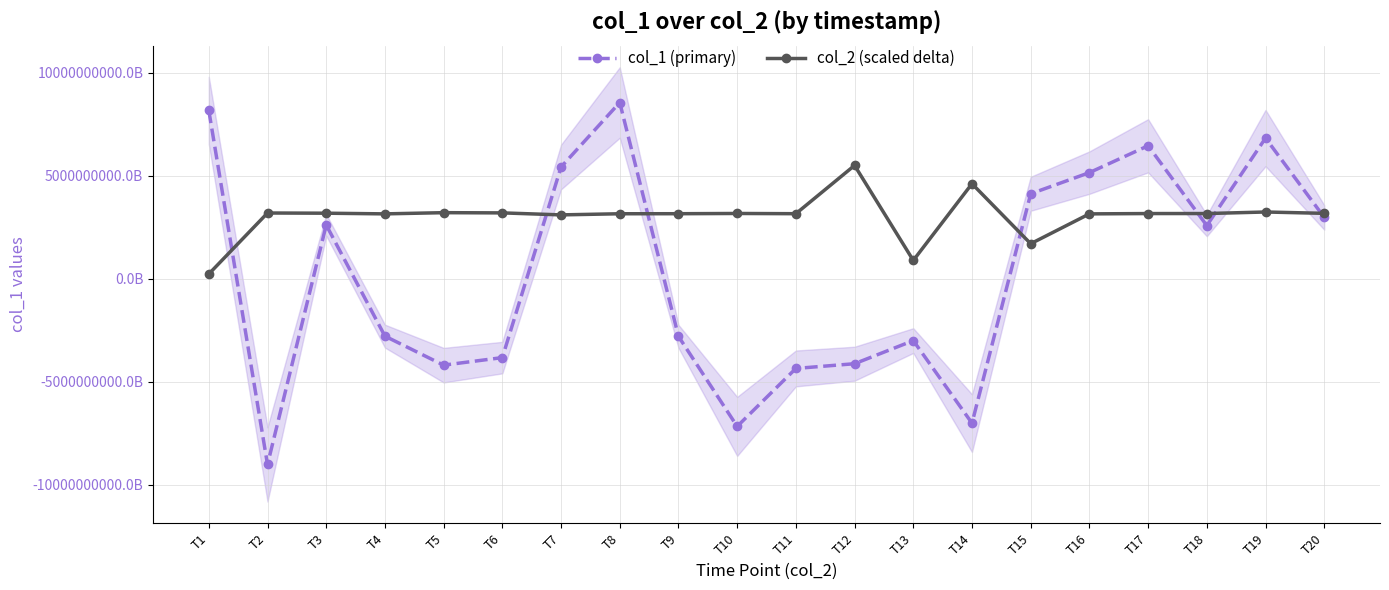

Does the chart display data point markers on the line(s)?

Yes